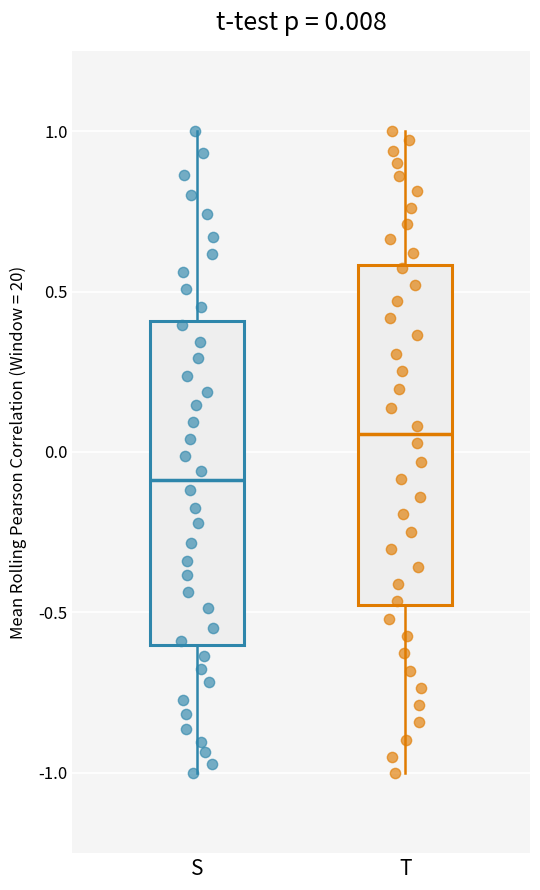

Comparing the boxes themselves (not the whiskers), which one is the tallest?

T